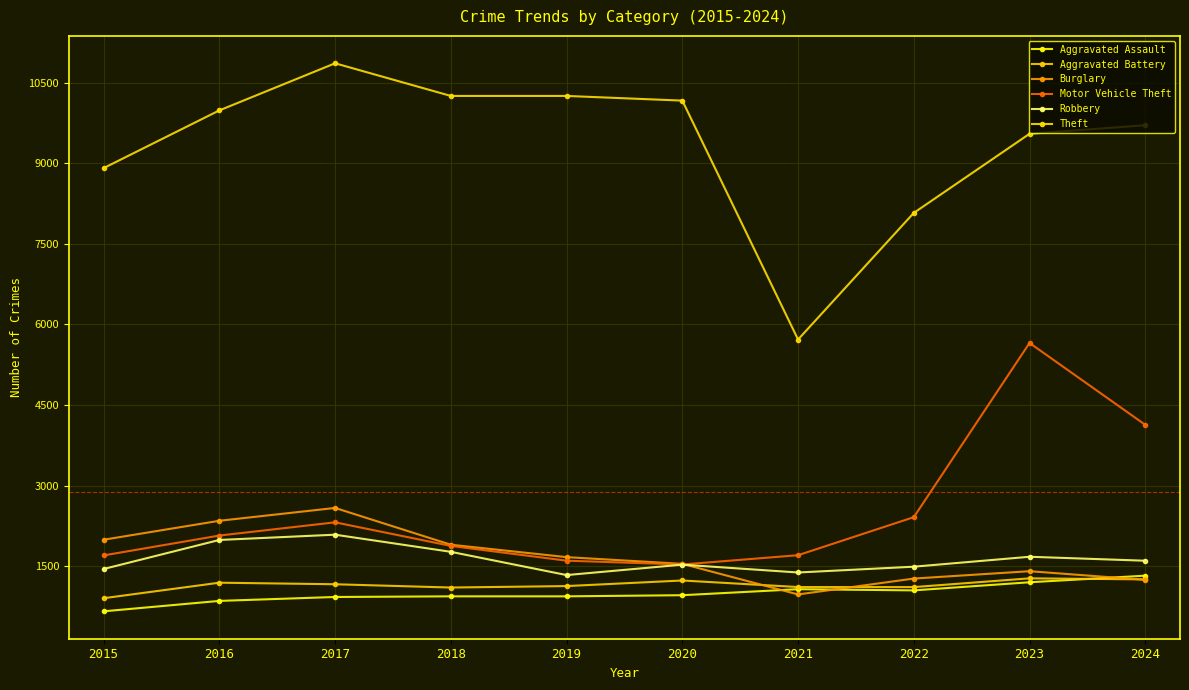

How many lines are shown in the chart?

6